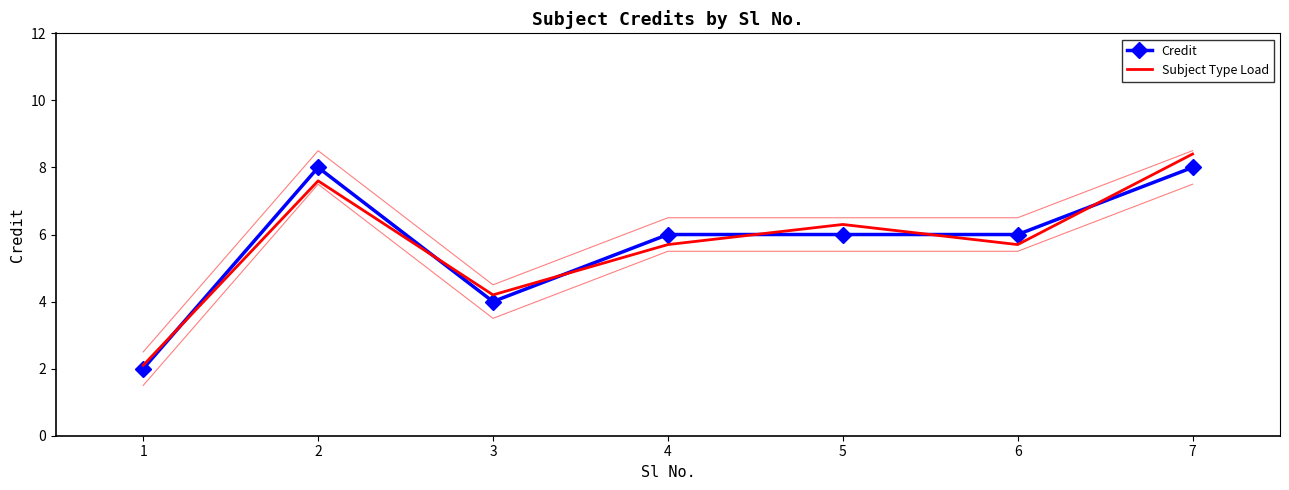

How many data points in Credit are less than 6?

2